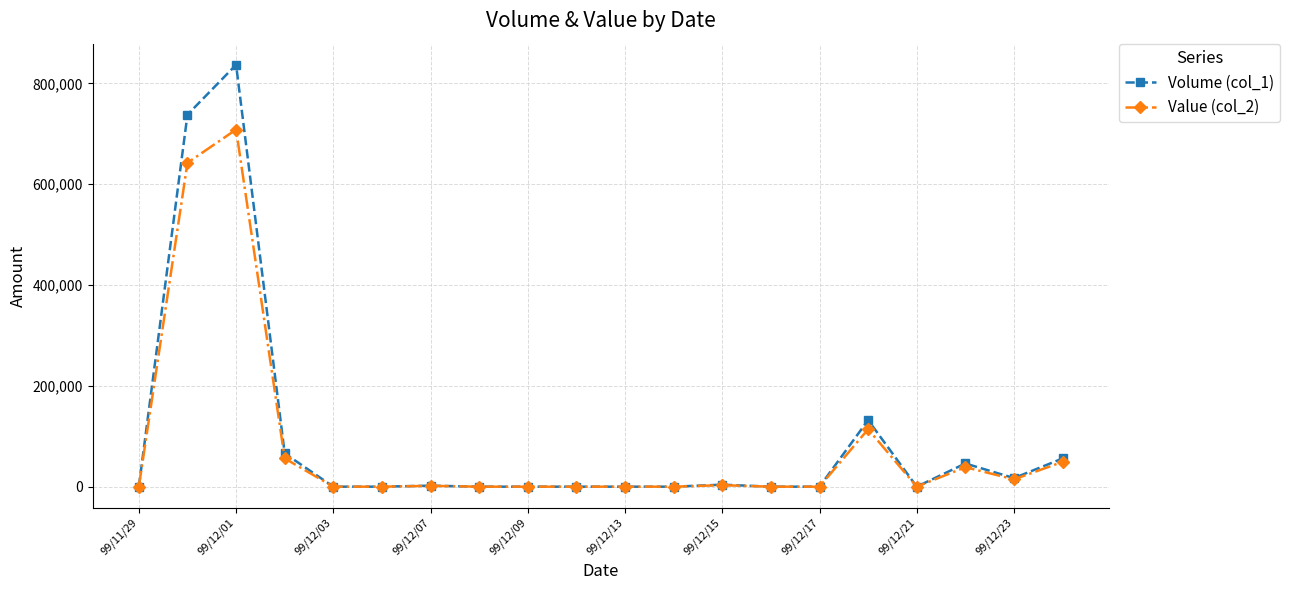

What is the difference between the maximum and minimum values in the Value (col_2) series?

708440